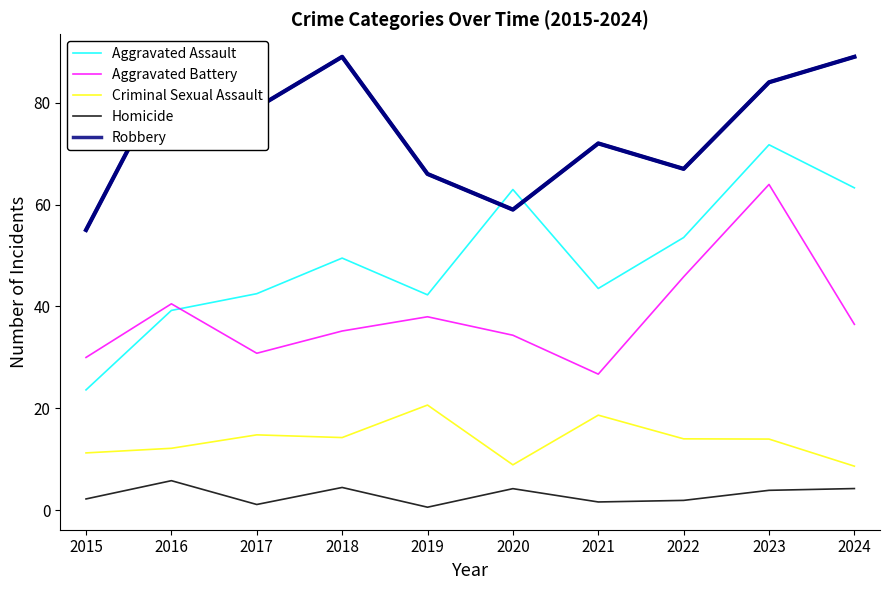

How many interior local valleys does the Aggravated Assault series have?

2